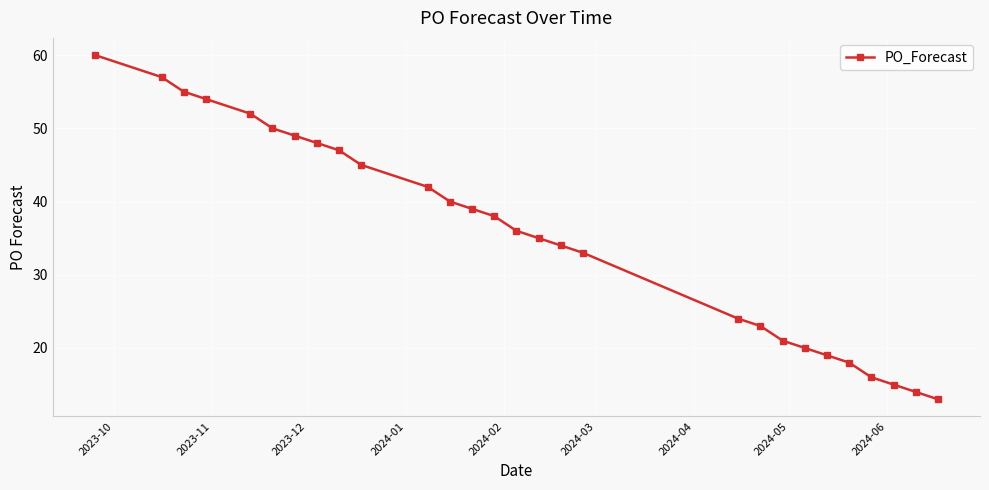

What is the sum of all values?

997